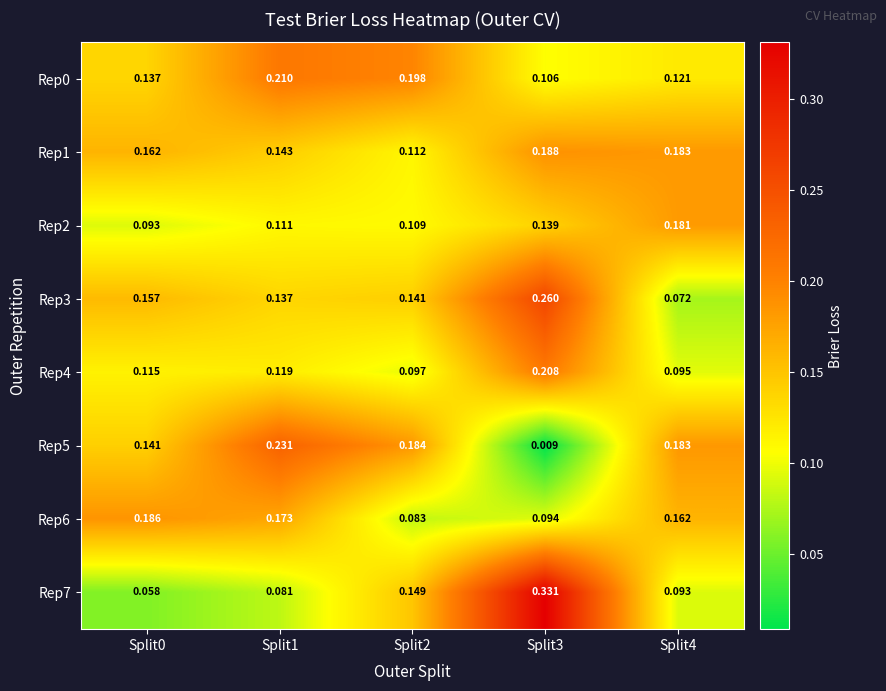

Is the value of Rep0 at Split1 greater than the value of Rep2 at Split1?

Yes